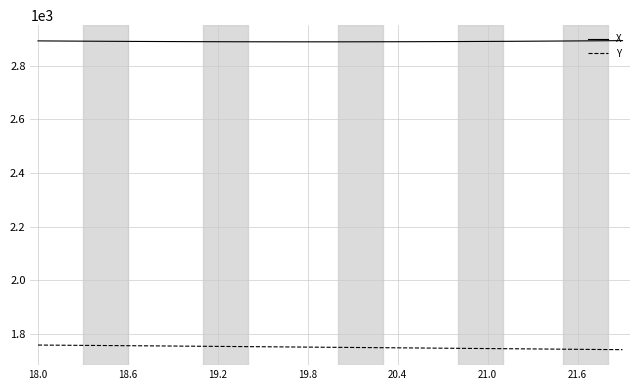

True or false: X and Y cross at least once.

False